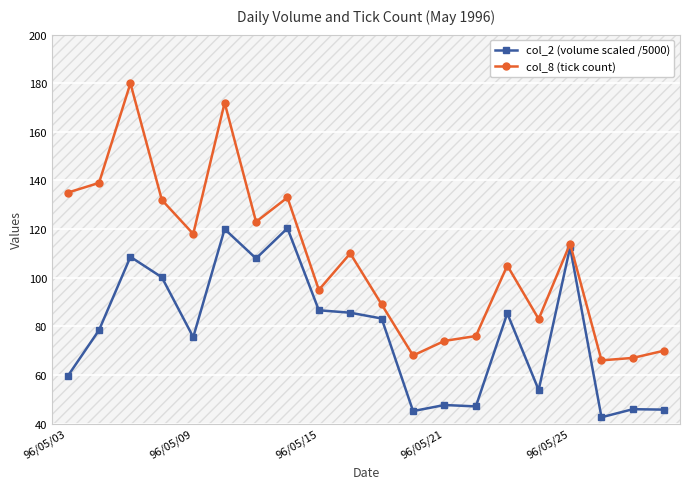

List the series in order of their peak value, lowest first.

col_2 (volume scaled /5000), col_8 (tick count)